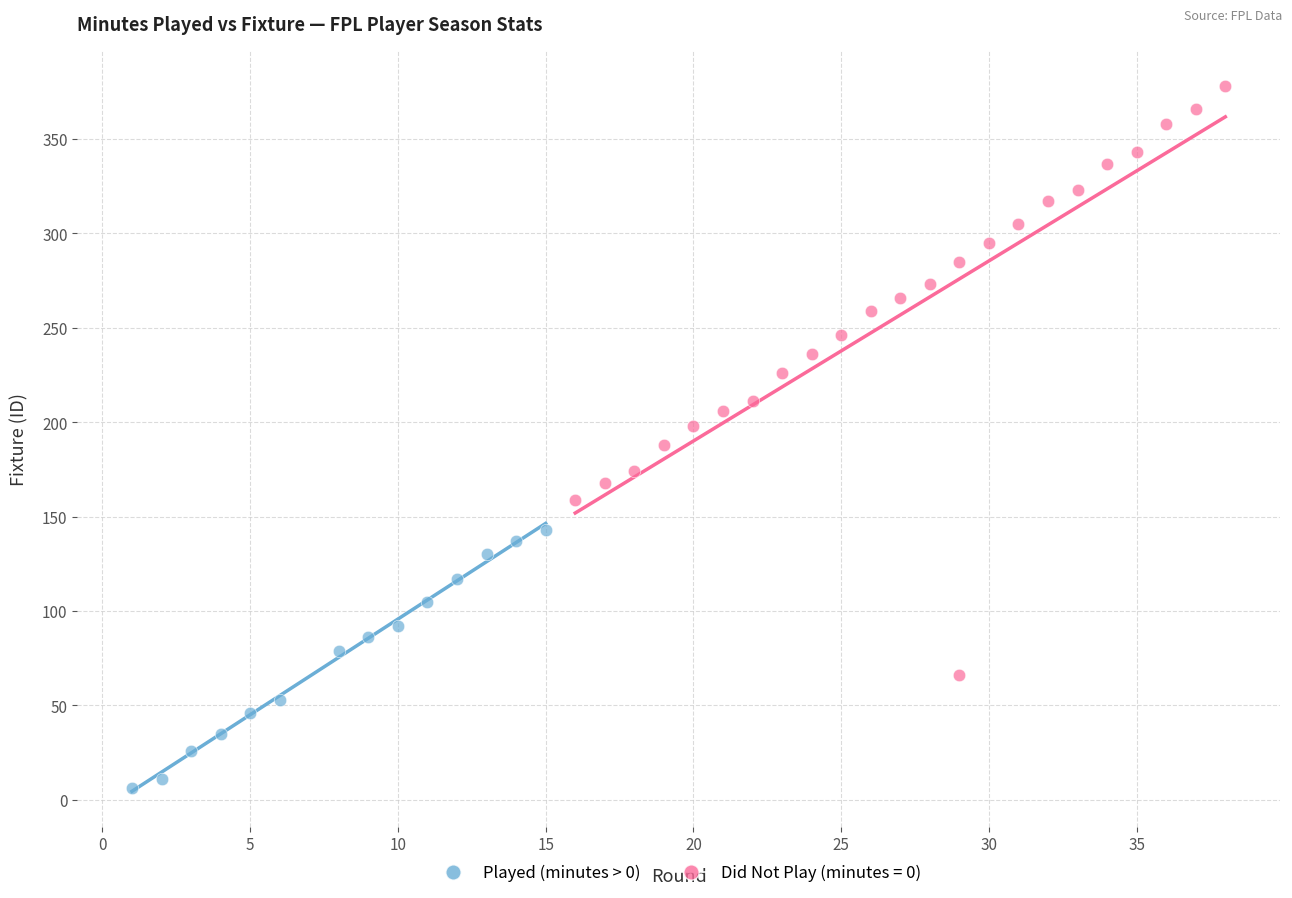

Which series reaches the minimum Y coordinate?

Played (minutes > 0)